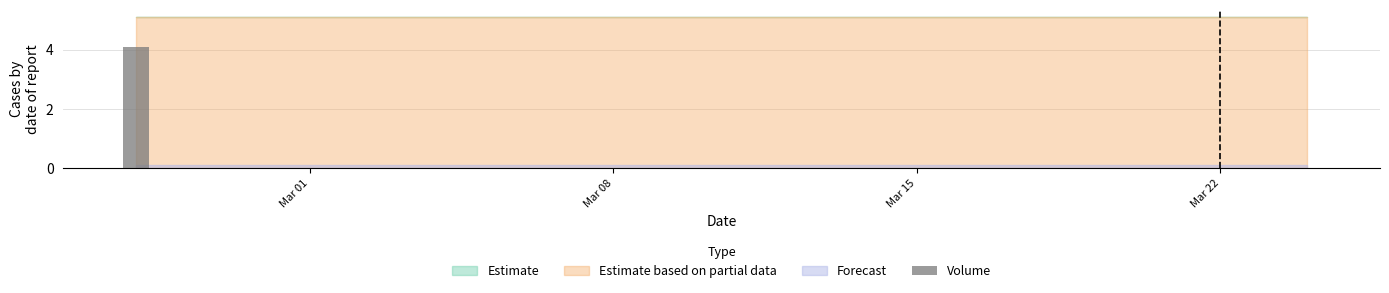

What is the maximum value shown in the chart?

4.1